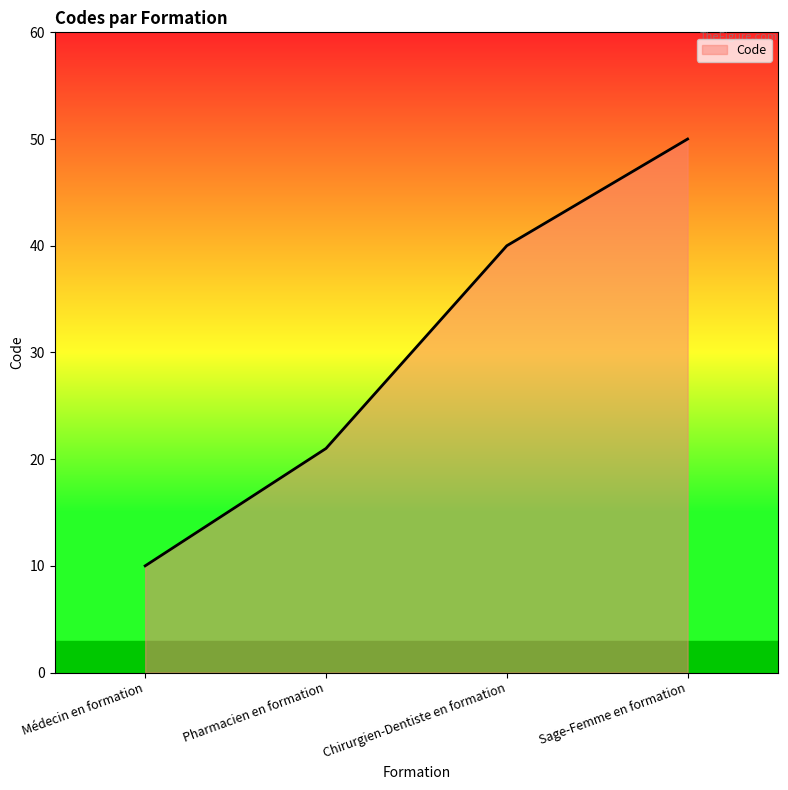

At which label is the value closest to 30?

Pharmacien en formation